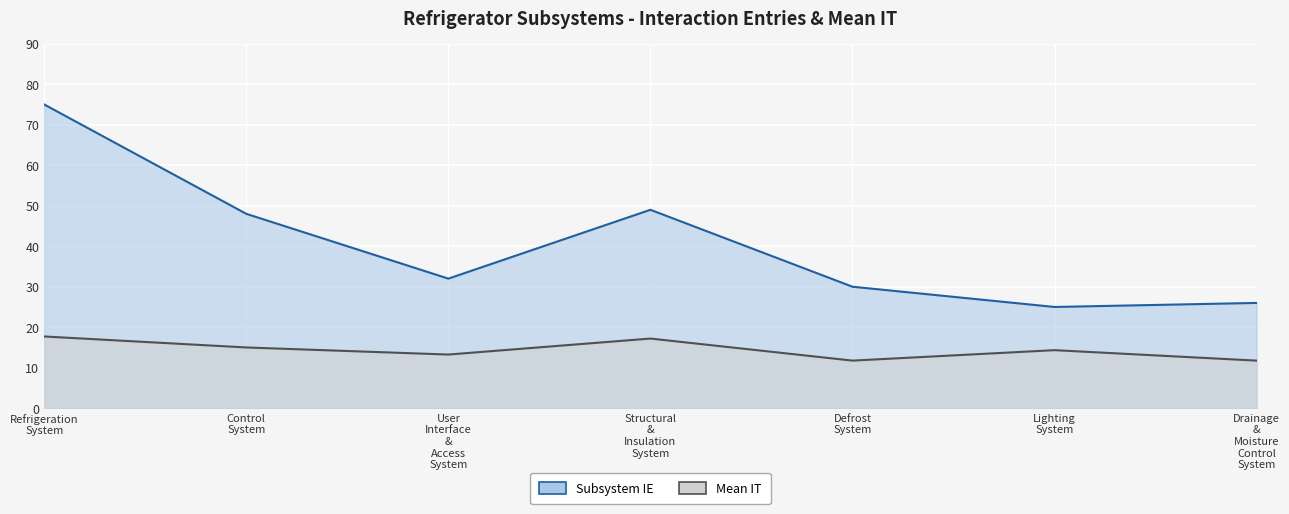

What is the label of the 1st point from the right?

Drainage & Moisture Control System